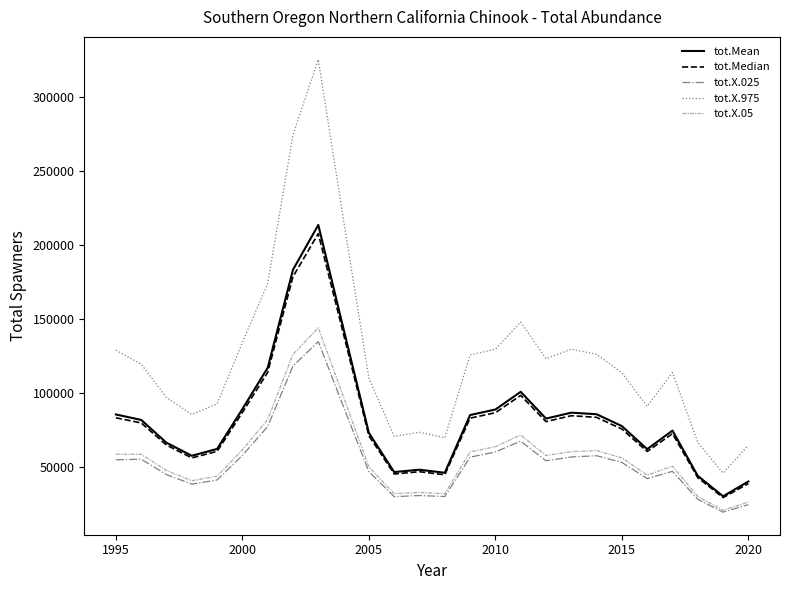

What is the minimum value for tot.X.975?

45759.9